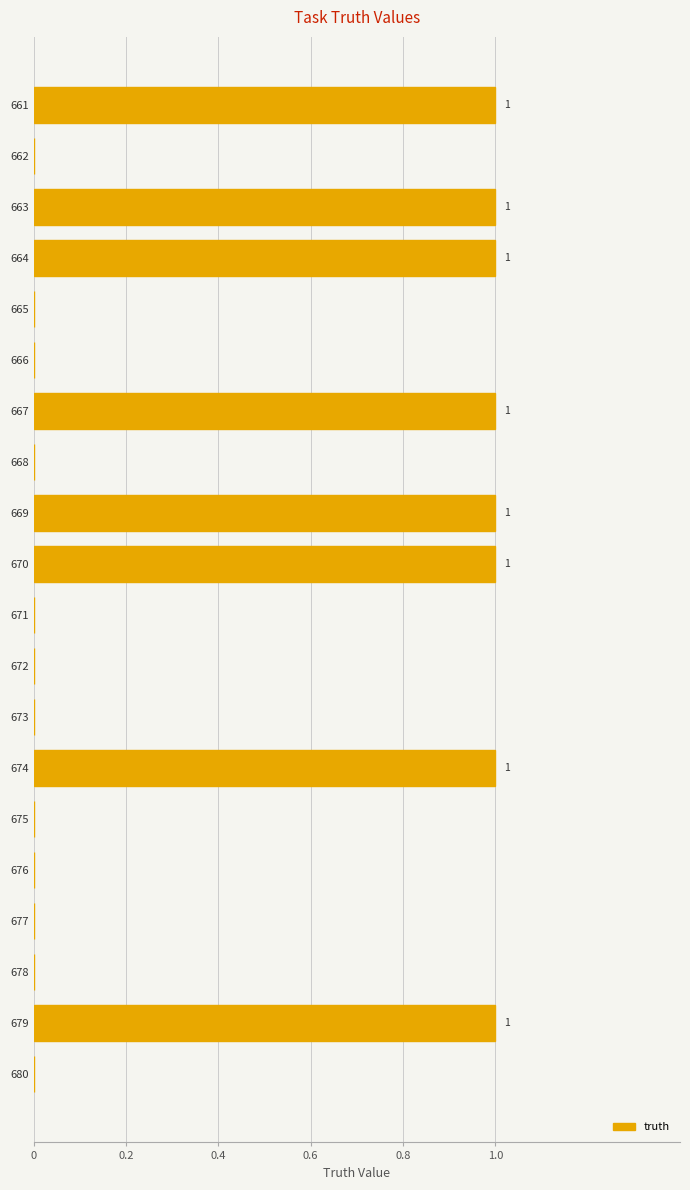

What is the greatest value displayed?

1